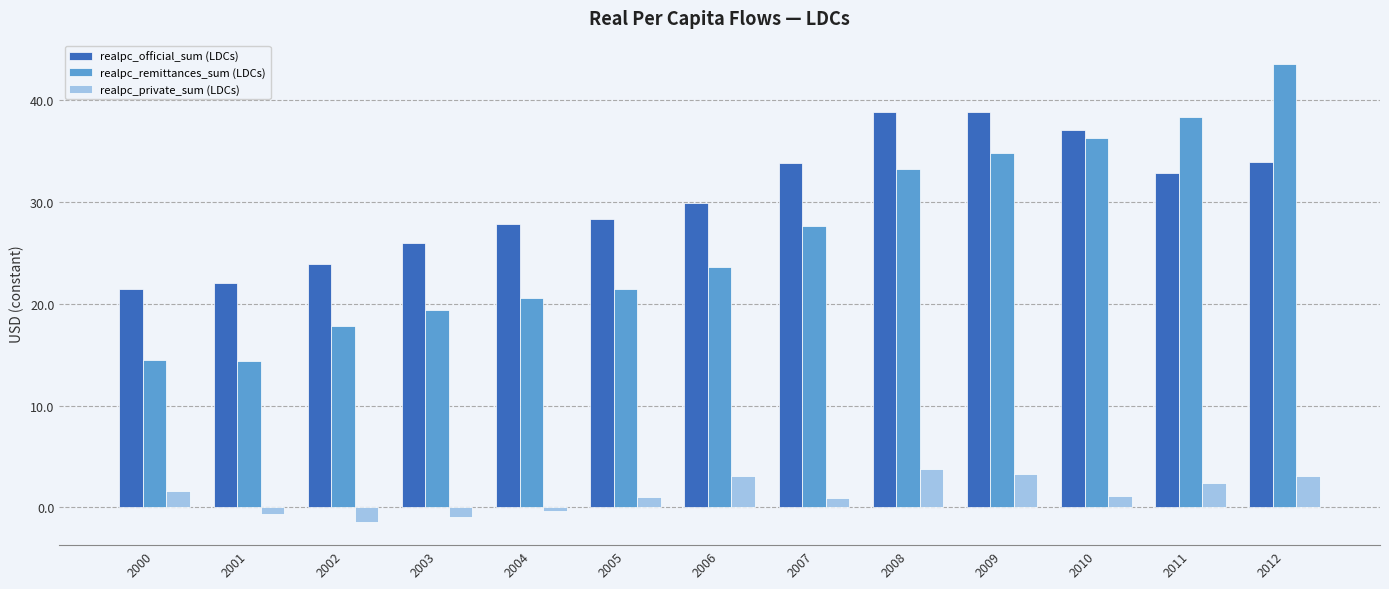

Rank the series by their maximum value, from highest to lowest.

realpc_remittances_sum (LDCs), realpc_official_sum (LDCs), realpc_private_sum (LDCs)